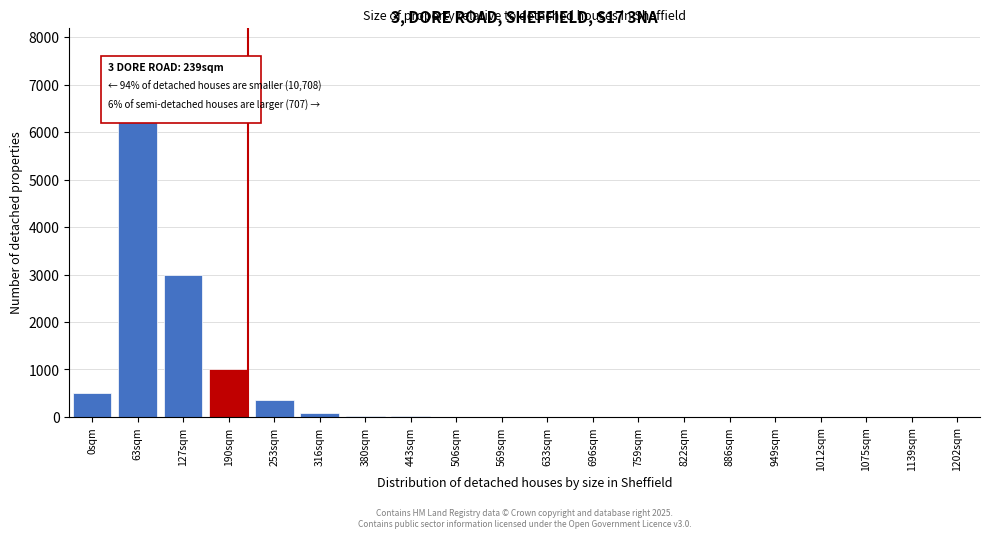

At which category does the chart reach its peak across all series?

63sqm